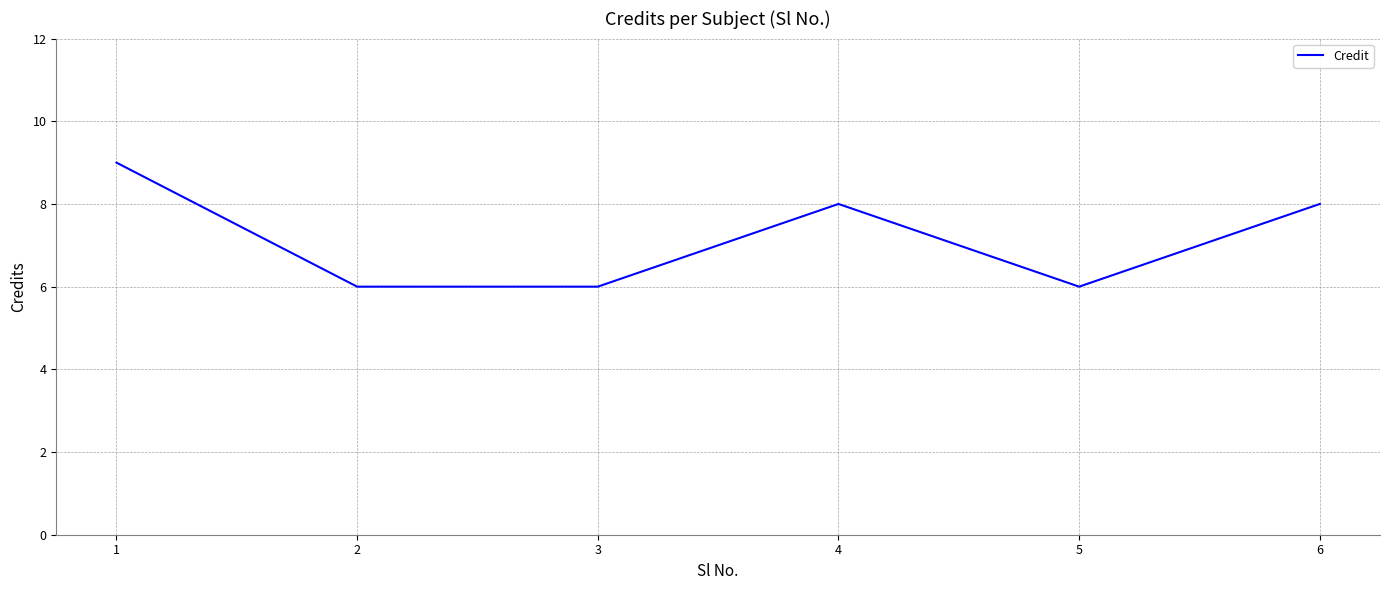

True or false: the data has more than 0 interior local peaks.

True